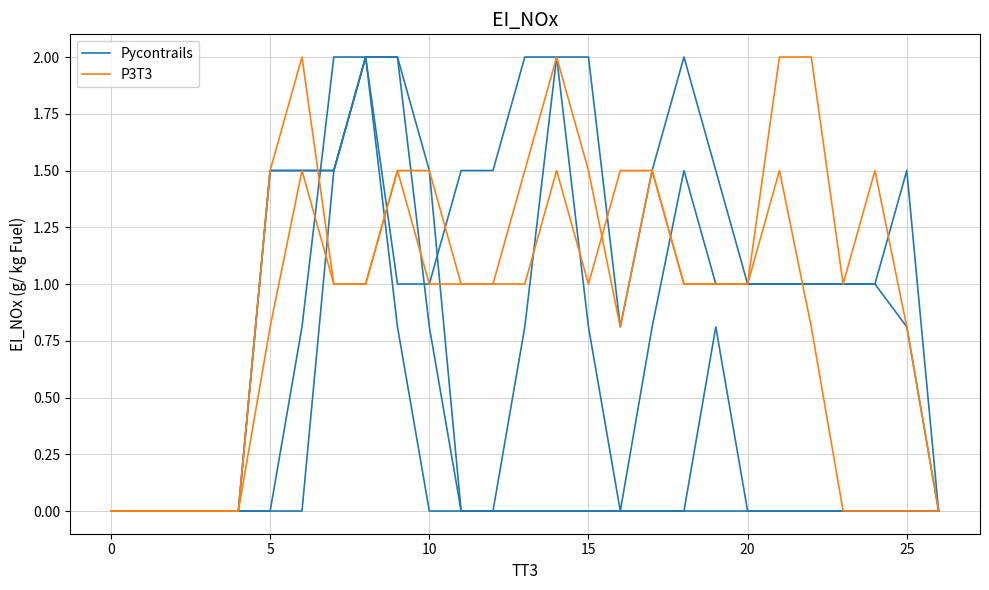

Is this an area chart (filled region under the line)?

No